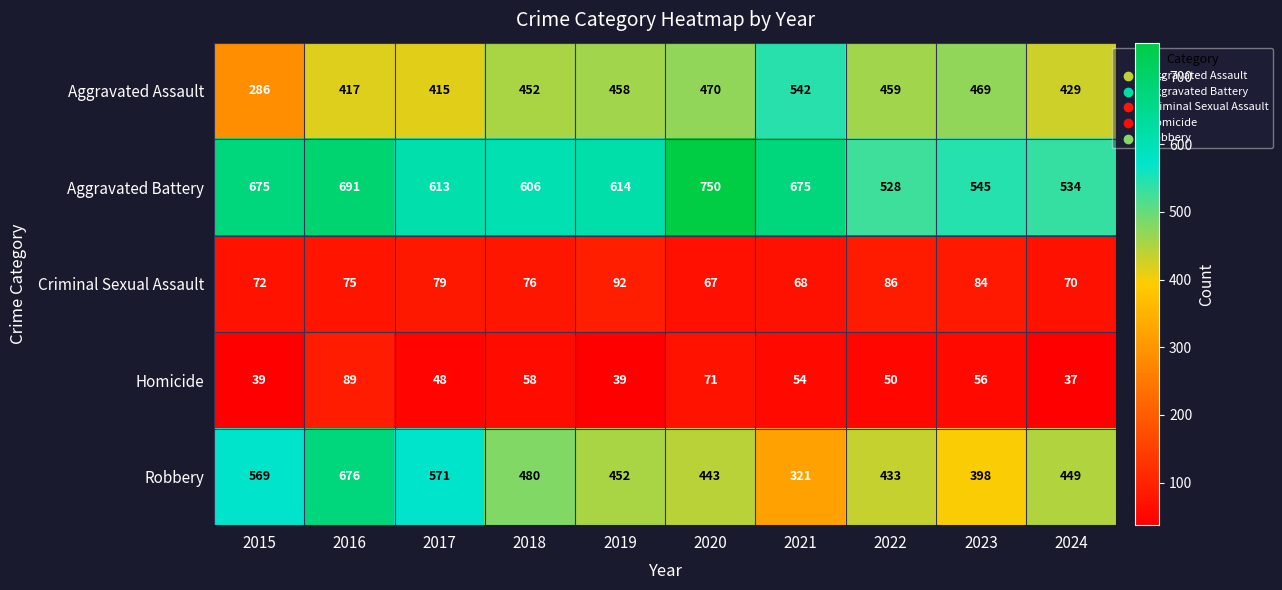

Count the number of categories in the chart.

10